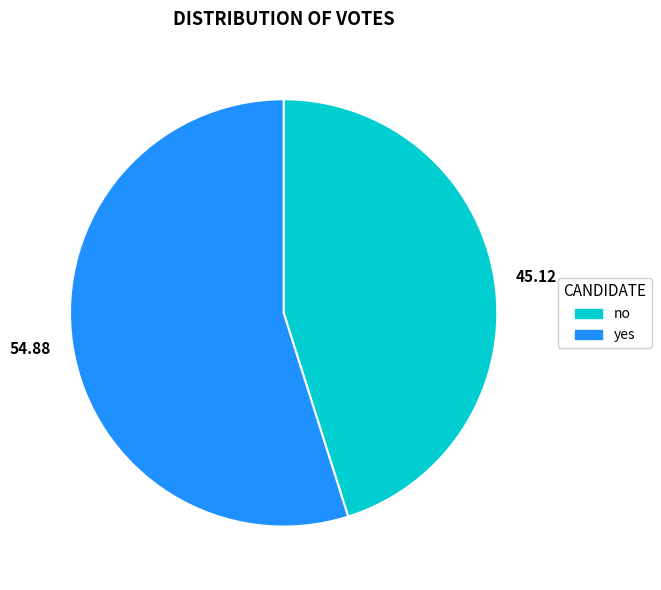

What is the ratio of the value at no to the value at yes?

0.8